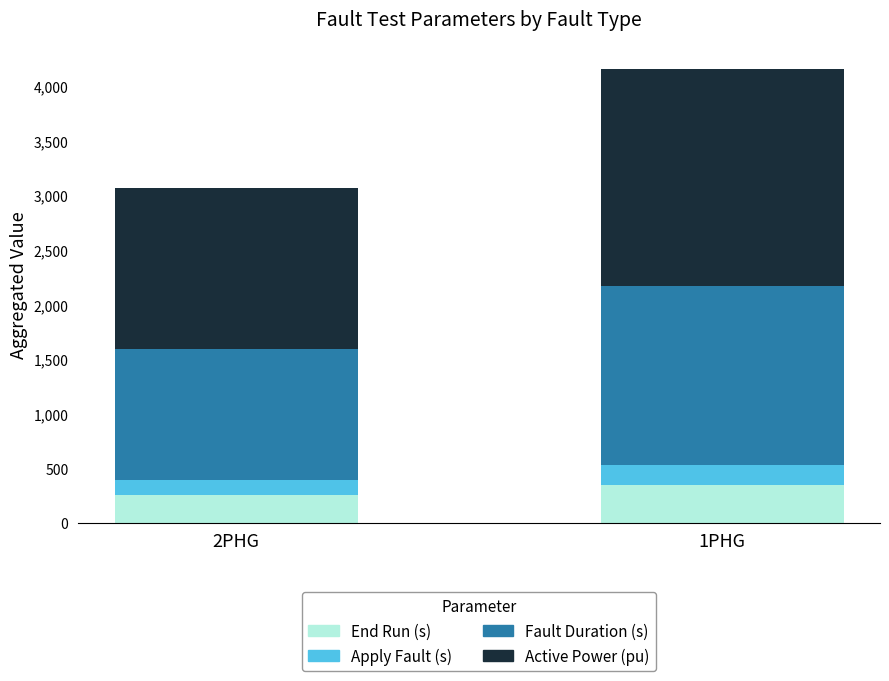

What is the sum of the End Run (s) values at 2PHG and 1PHG?

594